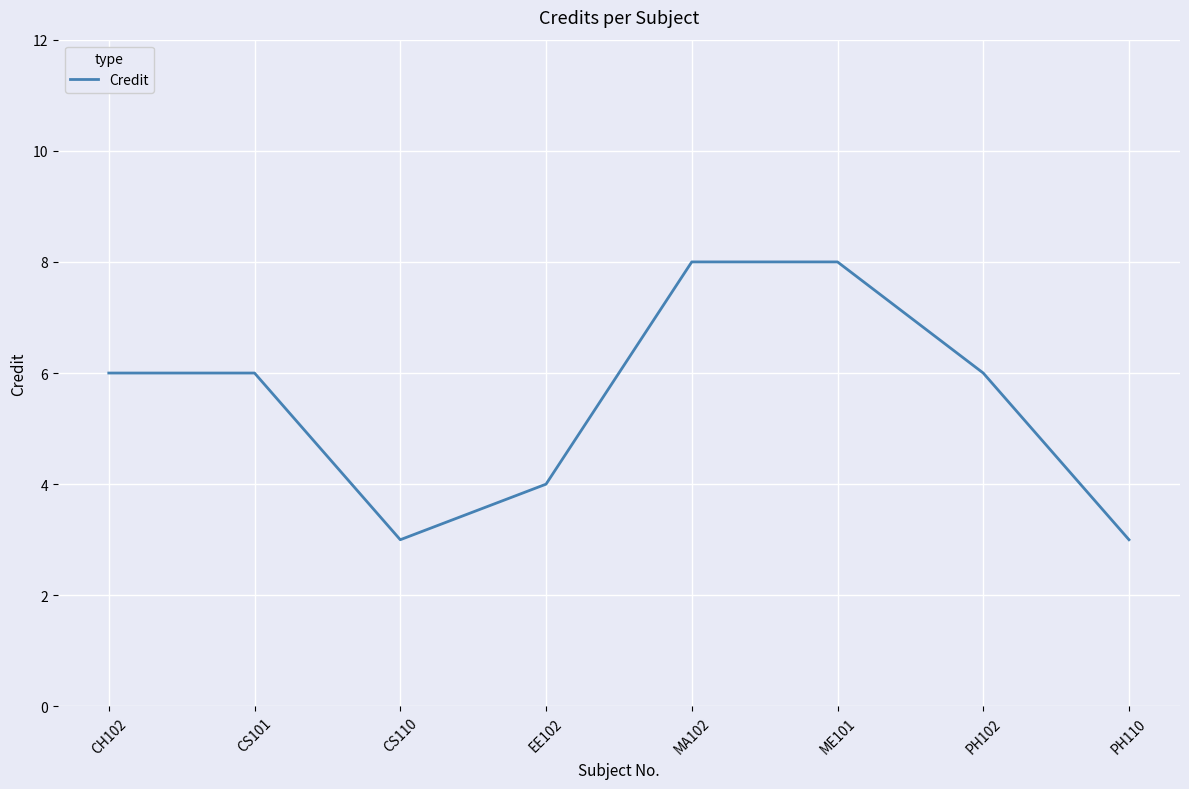

Reading right to left, what are all the values shown in this chart?

3	6	8	8	4	3	6	6